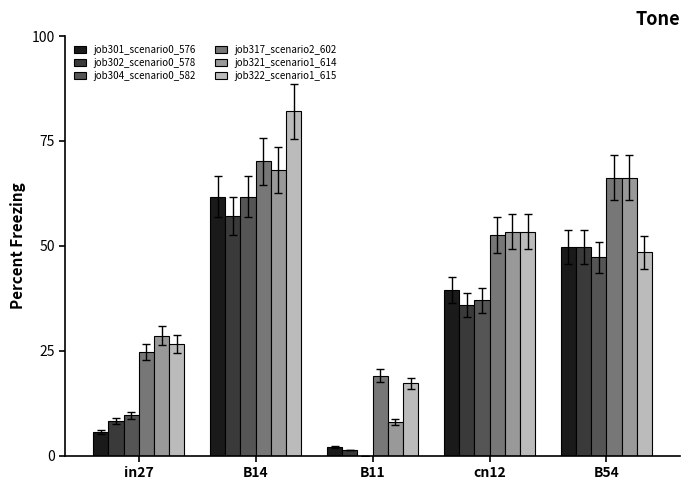

What is the label of the 5th bar from the right?

in27